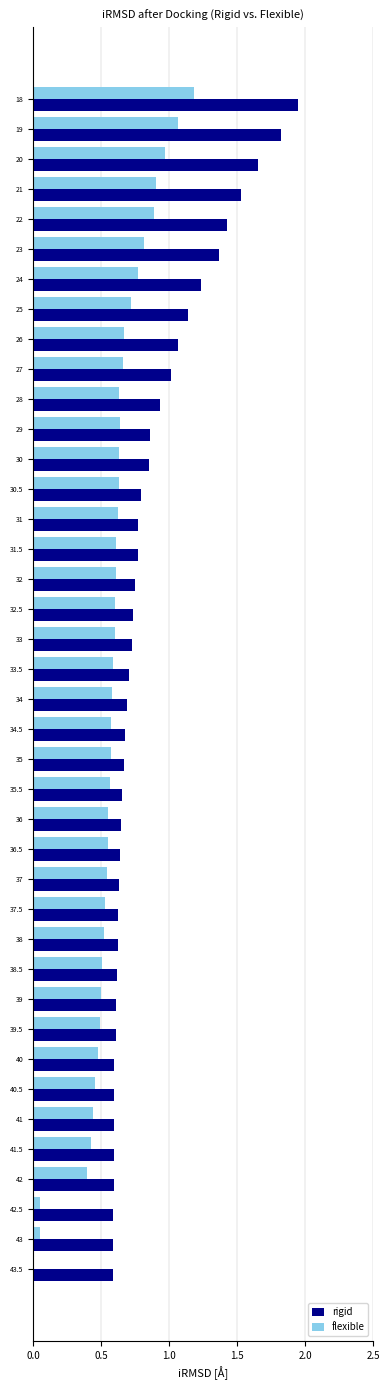

Is it true that rigid equals 0.6 at 38.5?

True